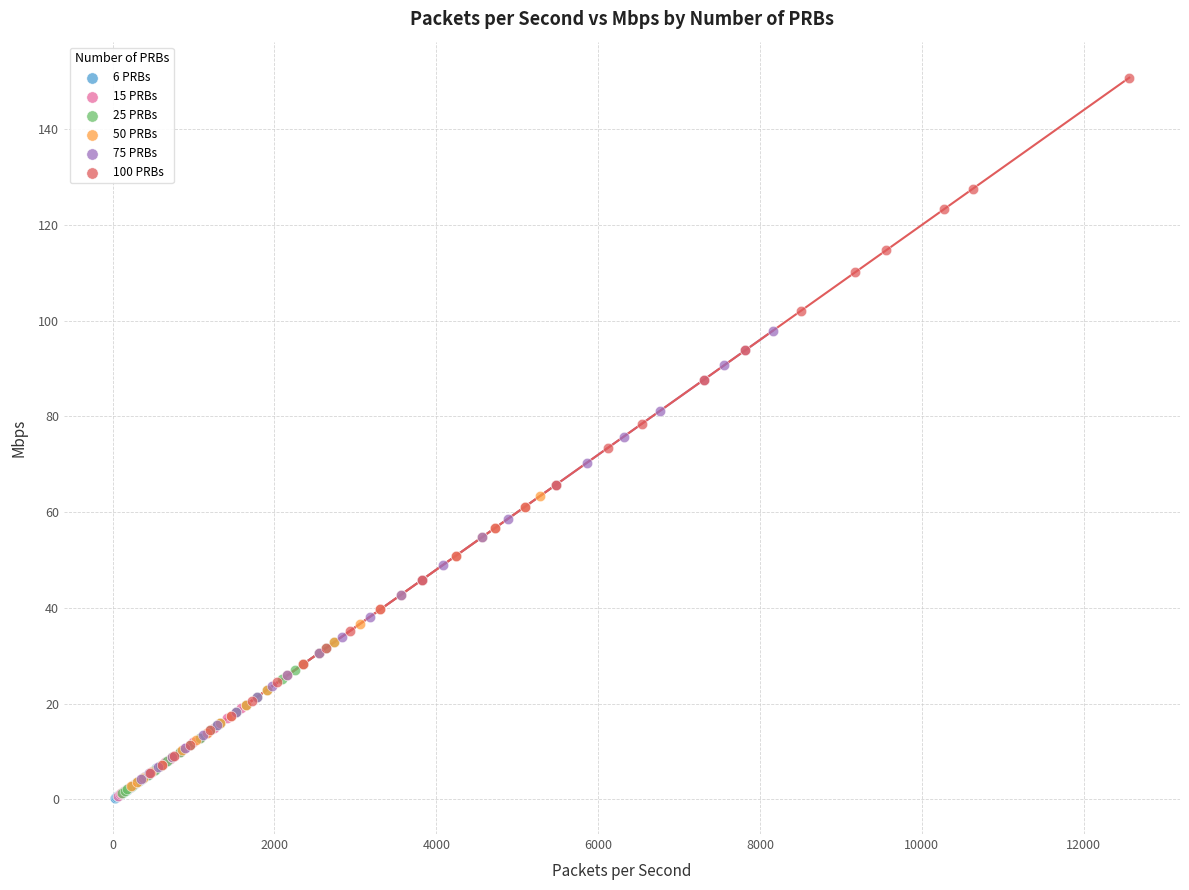

Which series reaches the maximum Y coordinate?

100 PRBs